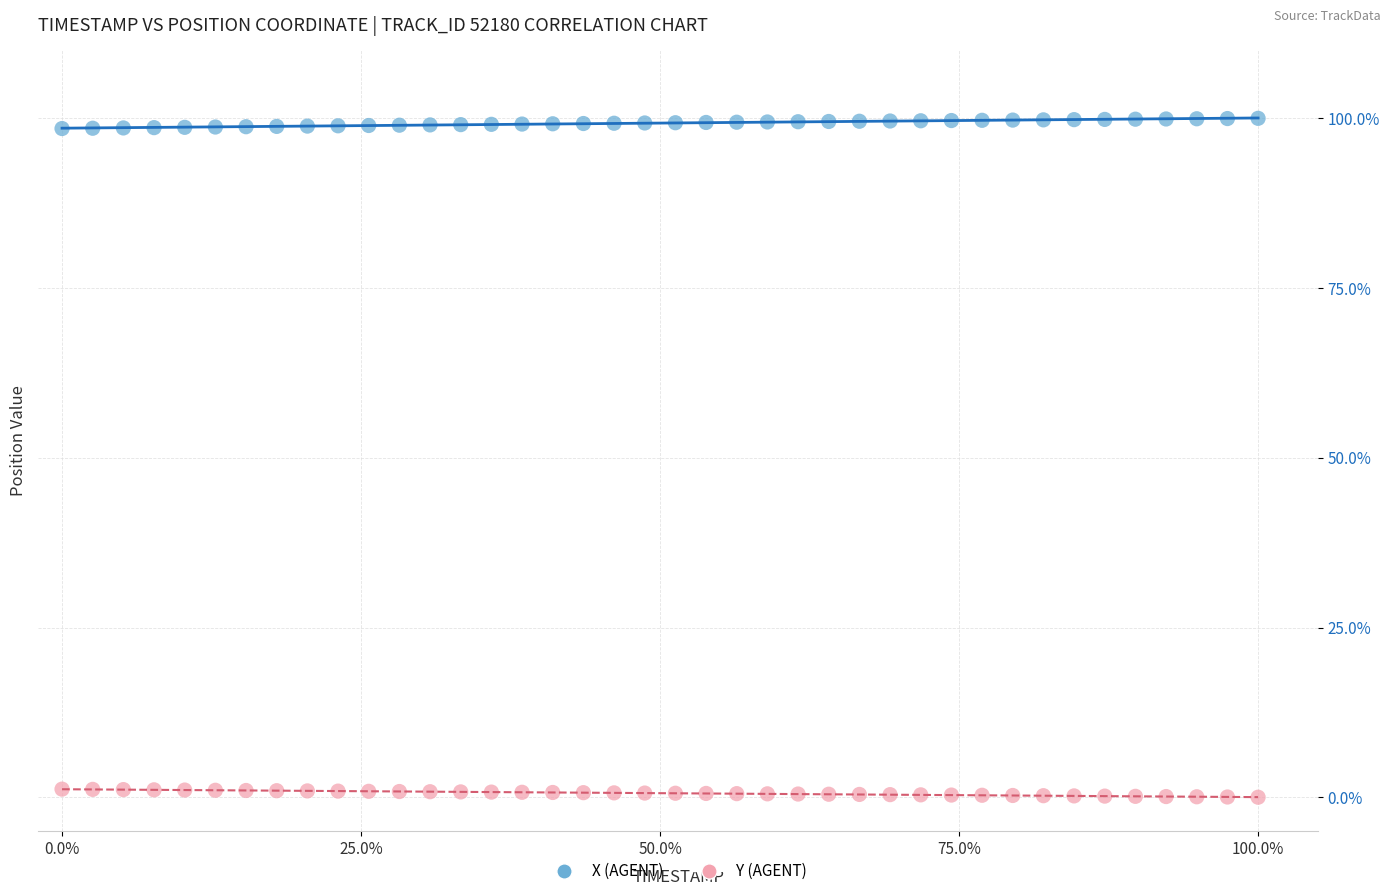

What are all the series names shown in the legend?

X (AGENT), Y (AGENT)